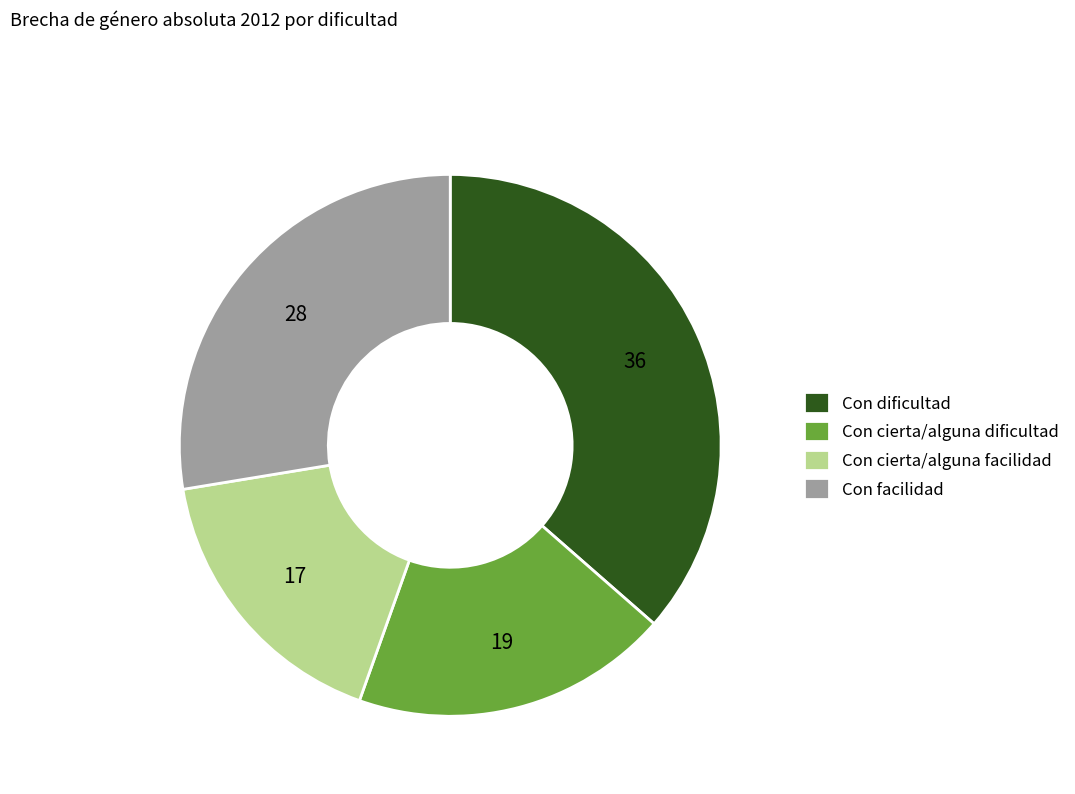

Is it true that Con facilidad is 13% of the pie?

False